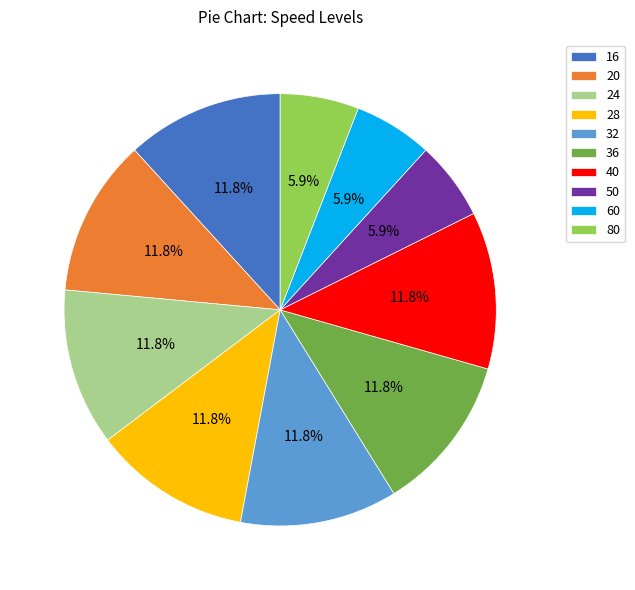

To the nearest percent, what is the difference between the largest and smallest slice percentages?

6%